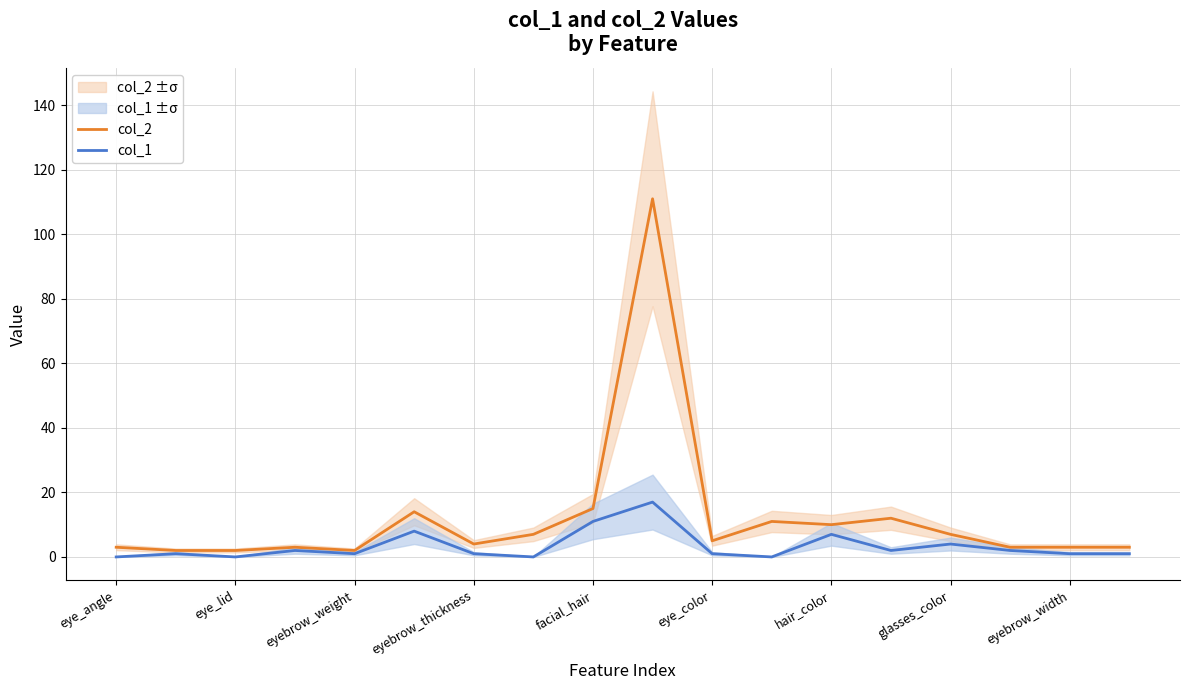

Is it true that col_1 equals 11 at facial_hair?

True